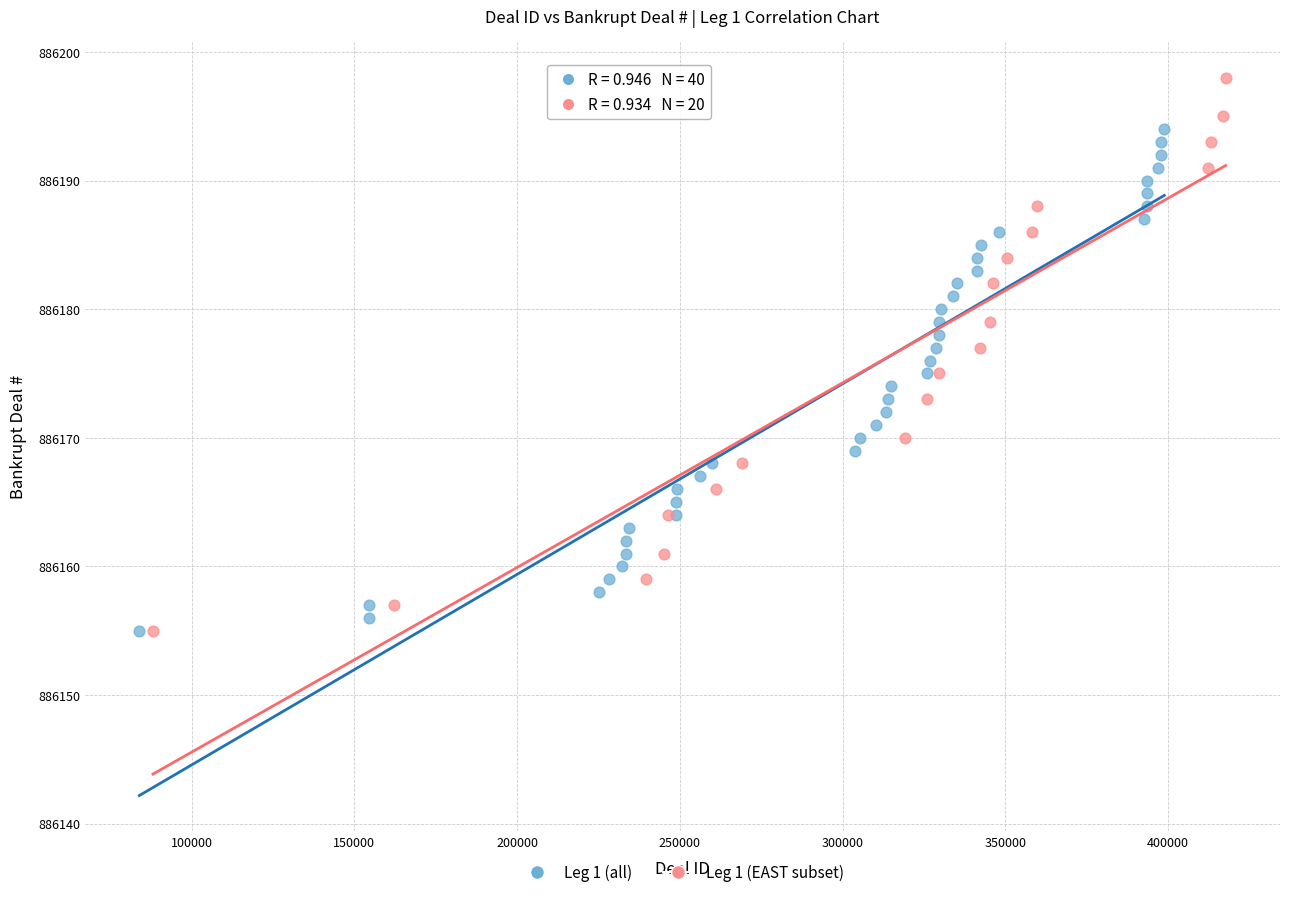

Which series contains the highest Y value?

Leg 1 (EAST subset)